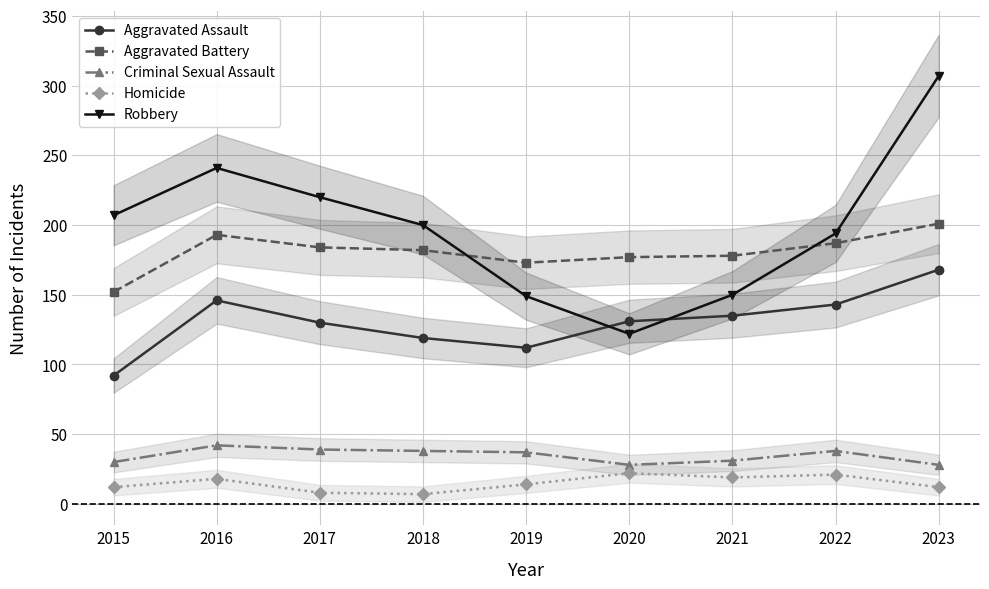

True or false: Criminal Sexual Assault and Aggravated Battery intersect in this chart.

False